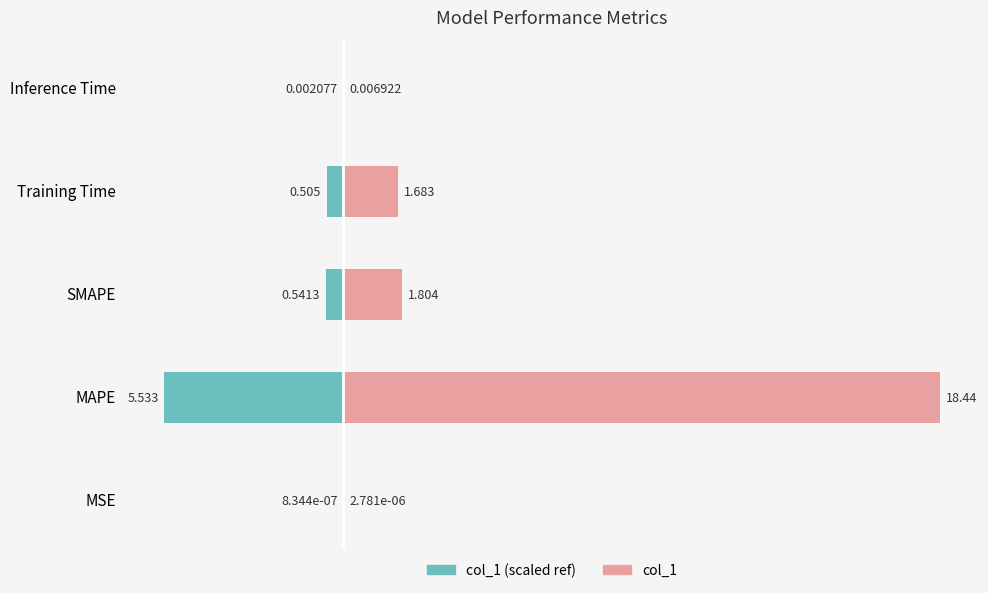

Count the number of categories in the chart.

5